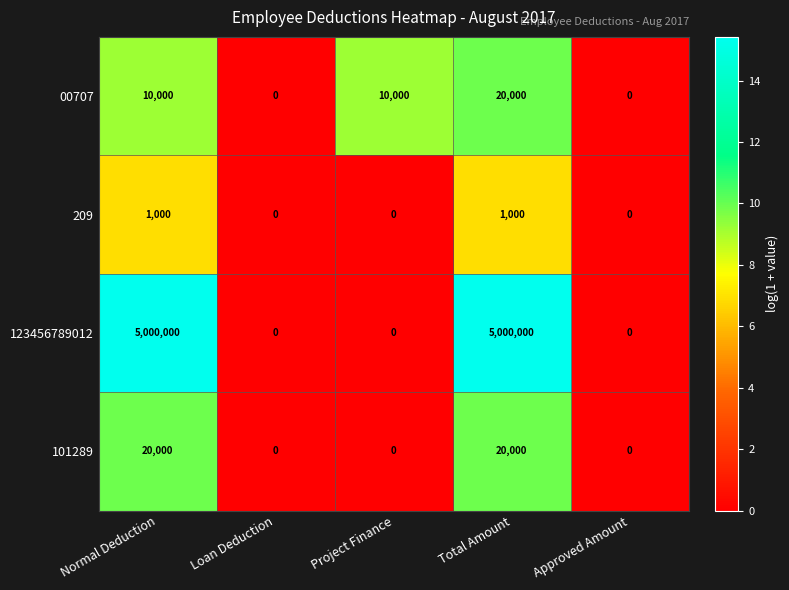

Which category has the highest value in the 00707 series?

Total Amount